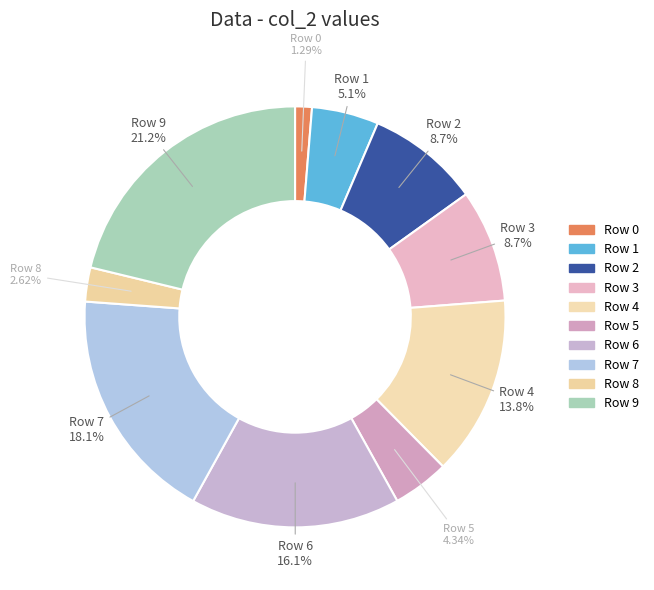

How many segments does this pie chart have?

10